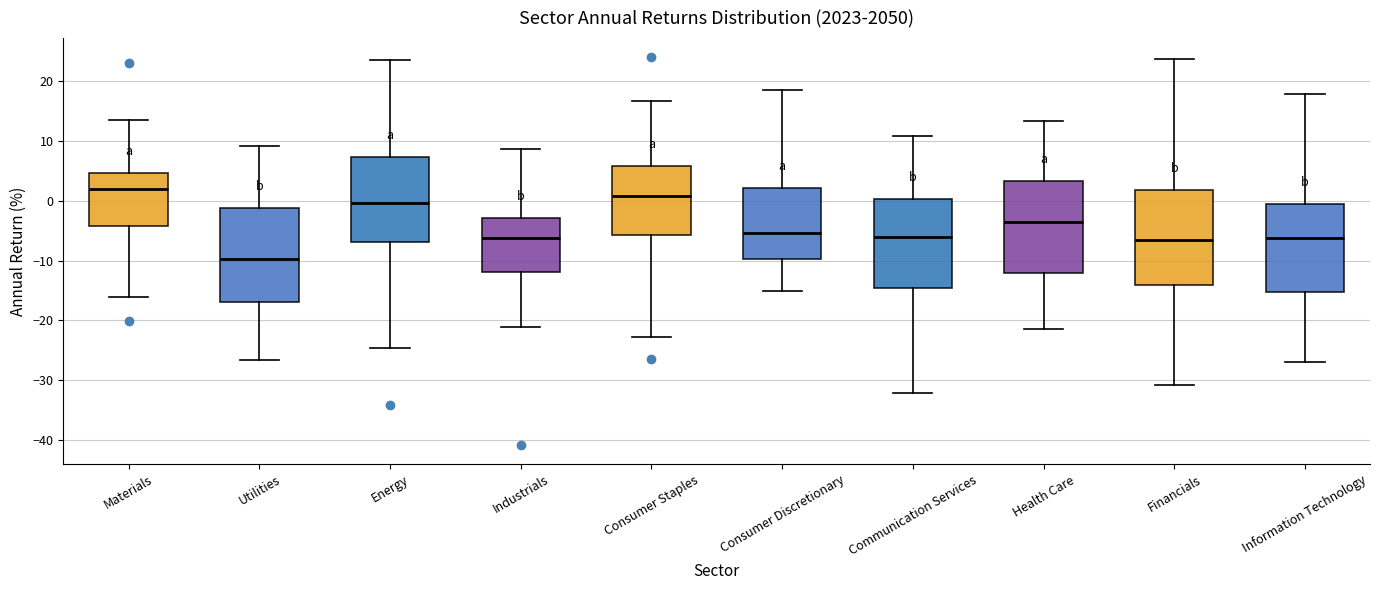

Which box's median line is the lowest?

Utilities